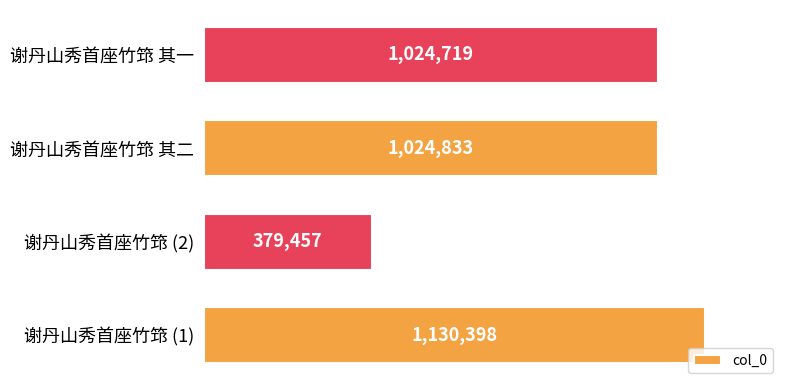

Where is the data nearest to the value 754927?

谢丹山秀首座竹筇 其一